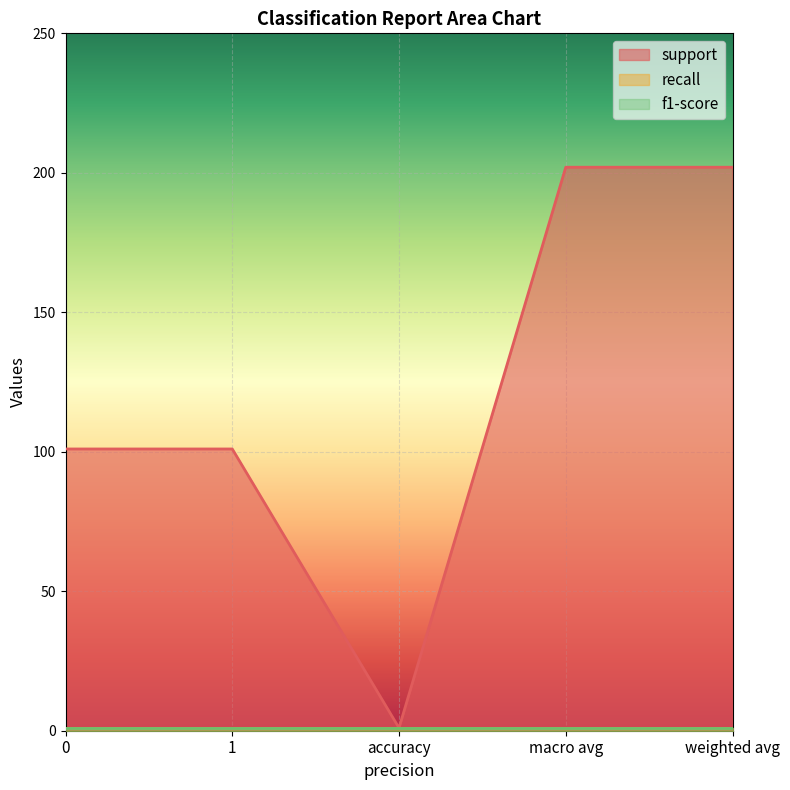

Is the value of f1-score at 1 greater than the value of recall at accuracy?

No